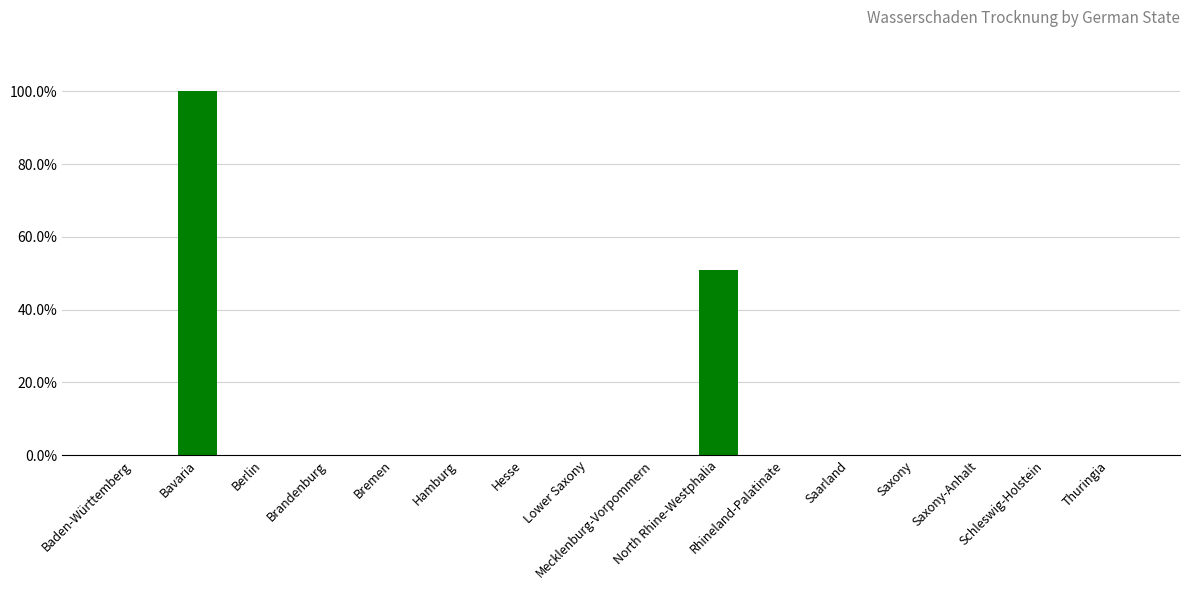

What is the sum of all values?

151